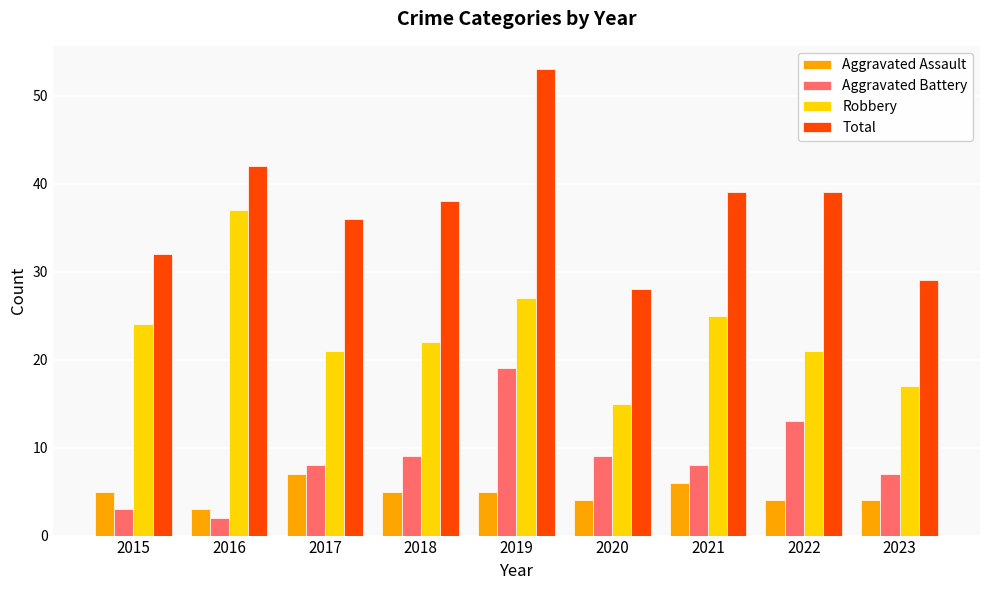

What is the value of the Aggravated Assault bar at the 1st from the left?

5